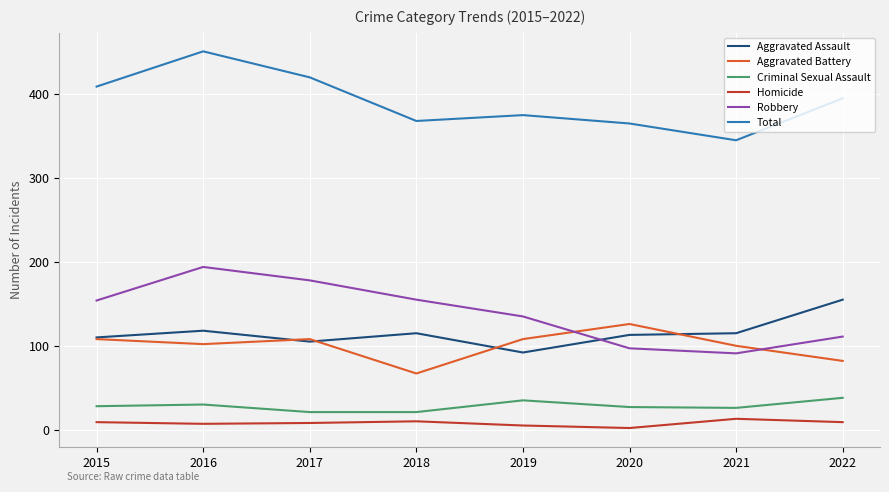

Which series has the largest range (max minus min)?

Total